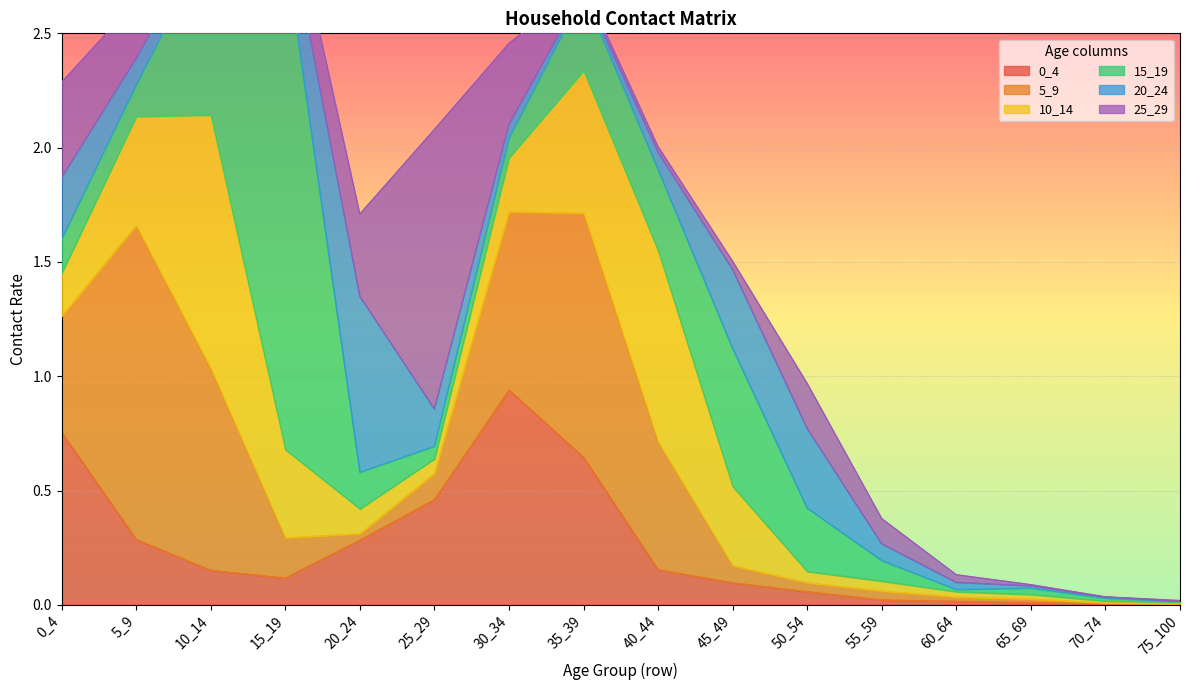

How many distinct data groups are displayed?

6